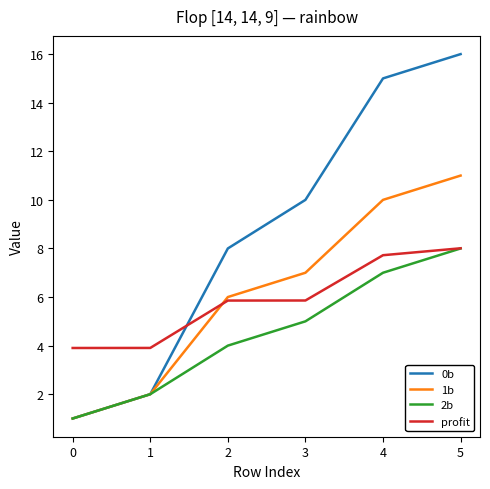

The 1b series shows 10.0 at 4. True or false?

True